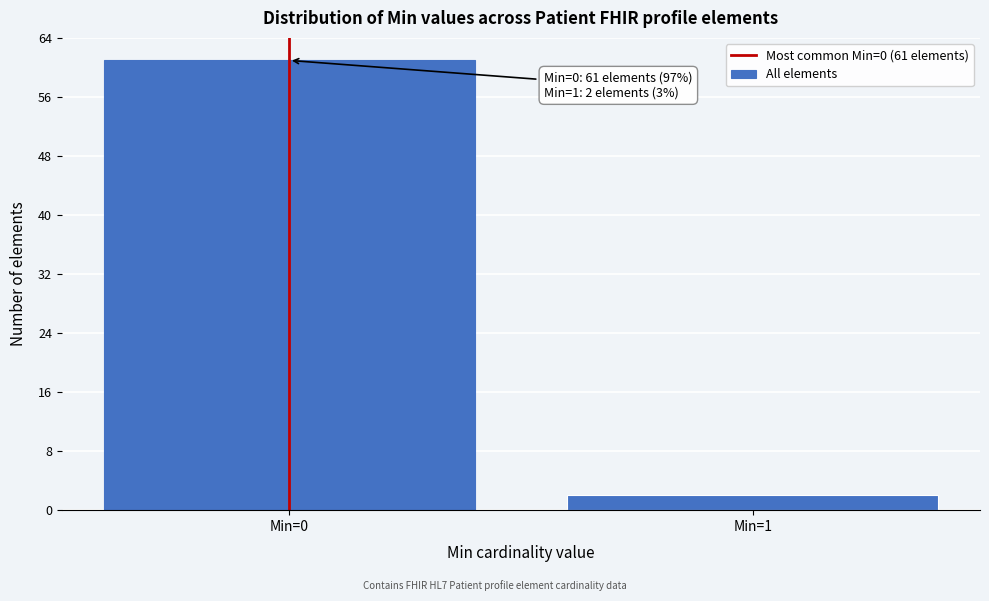

Reading left to right, extract all data points from this chart.

Min=0=61	Min=1=2